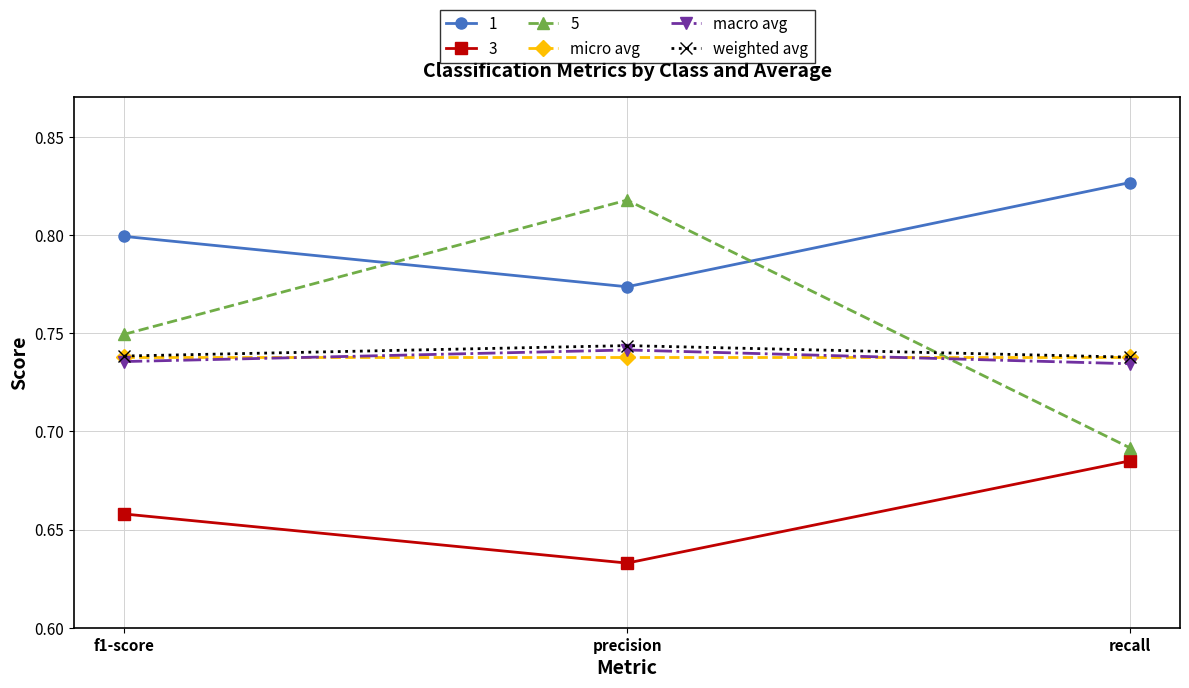

What is the sum of all weighted avg values?

2.2